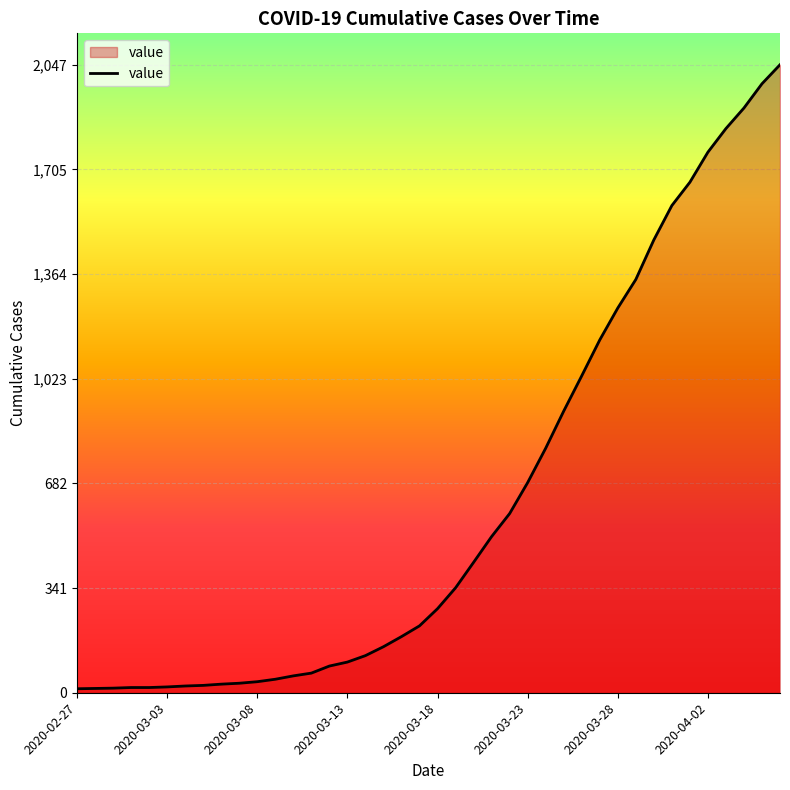

What is the difference between the maximum and minimum values?

2034